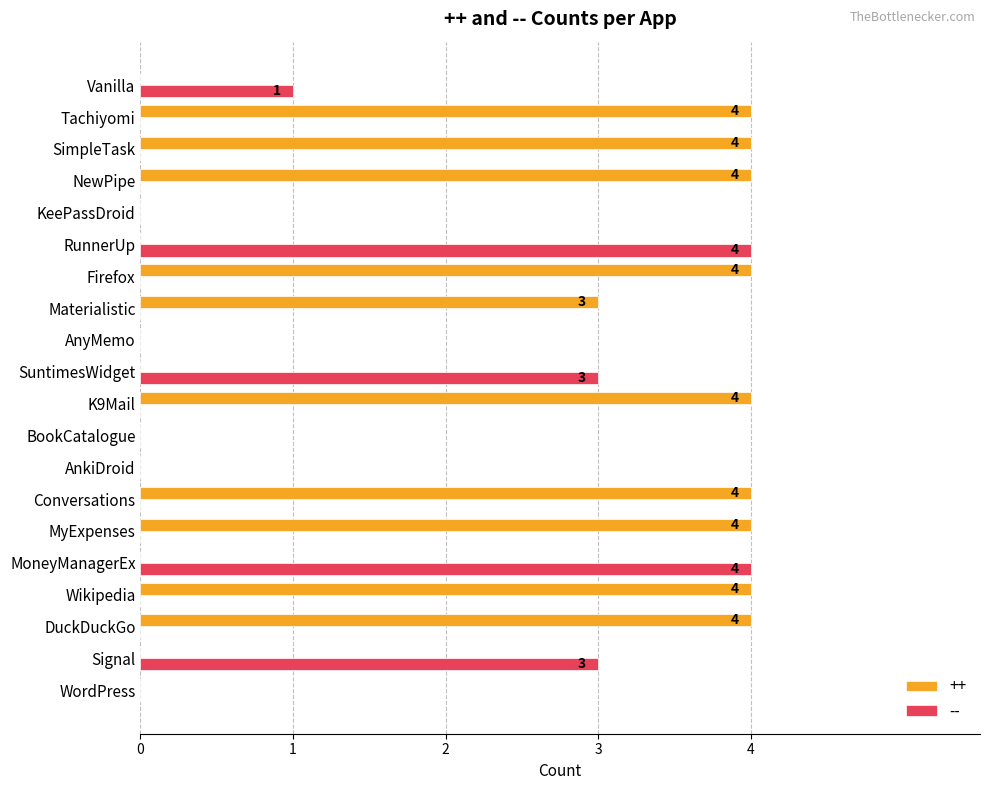

What is the greatest value displayed?

4